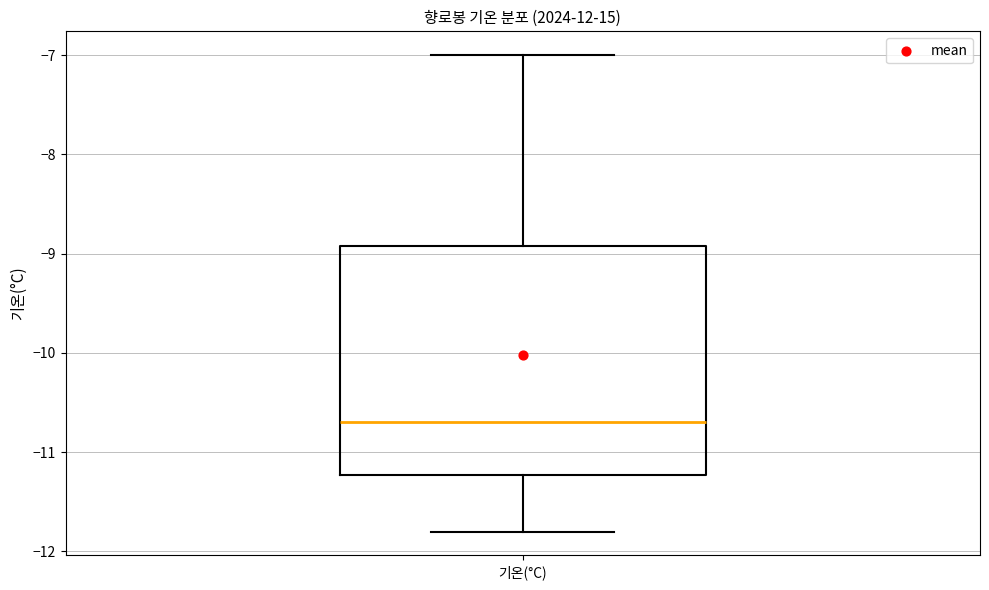

Transcribe this box plot: give where the median line is, the range the box spans, and where the two whiskers end, as read against the y-axis. The values are not printed on the chart, so give them approximately, as read against the axis.

median -10.7, box -11.2 to -8.9, whiskers -11.8 to -7.0